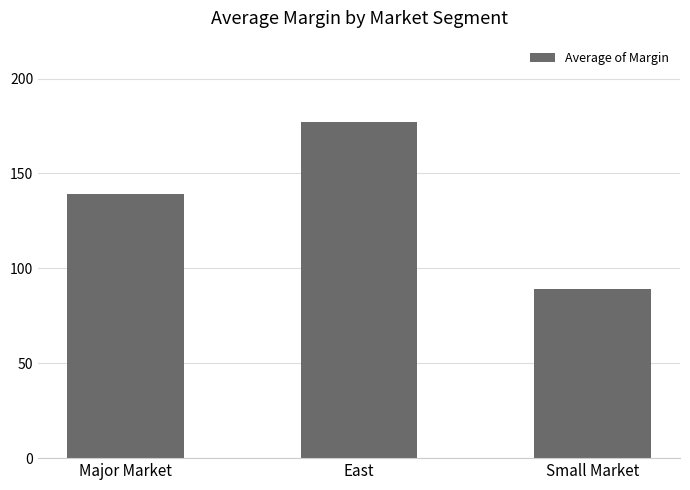

Which category has the lowest value across all series?

Small Market